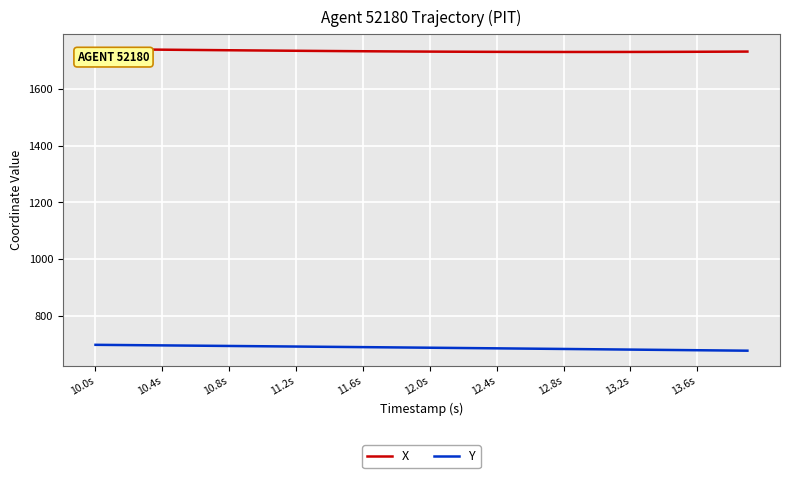

Which series has the largest total across all categories?

X